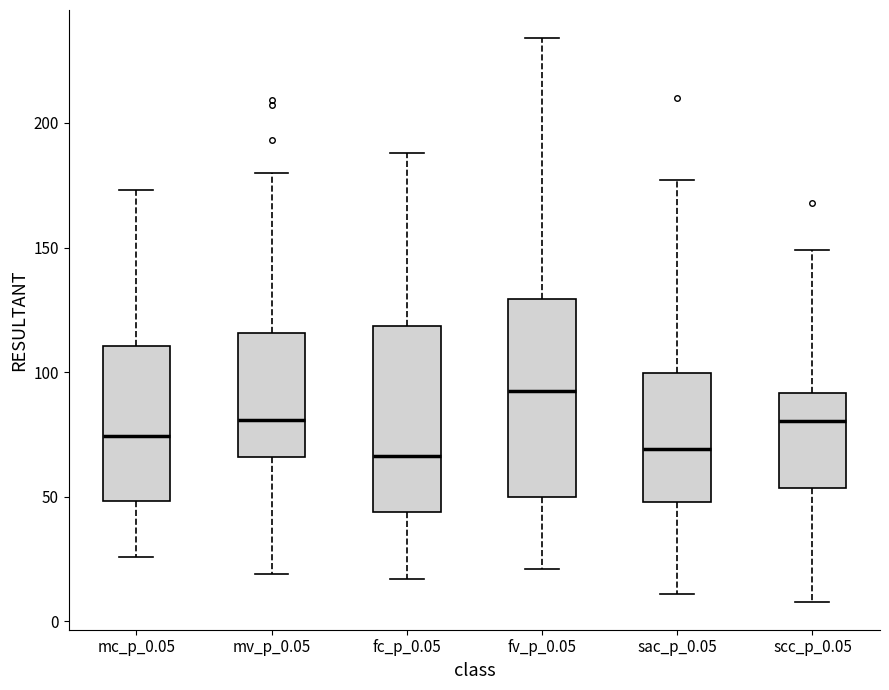

Where does the lower whisker of the box for sac_p_0.05 end on the y-axis? The values are not printed on the chart, so give them approximately, as read against the axis.

10